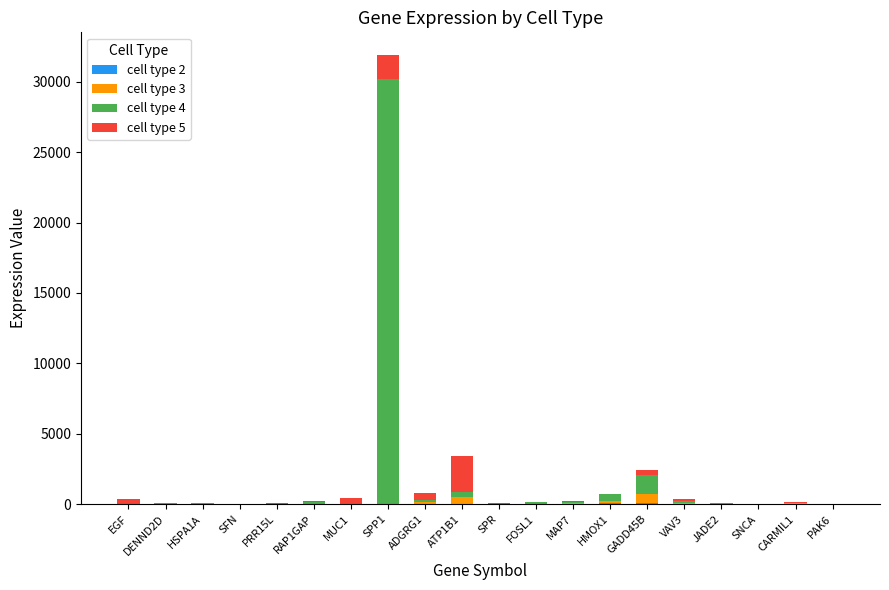

At which category is the sum across all series the highest?

SPP1